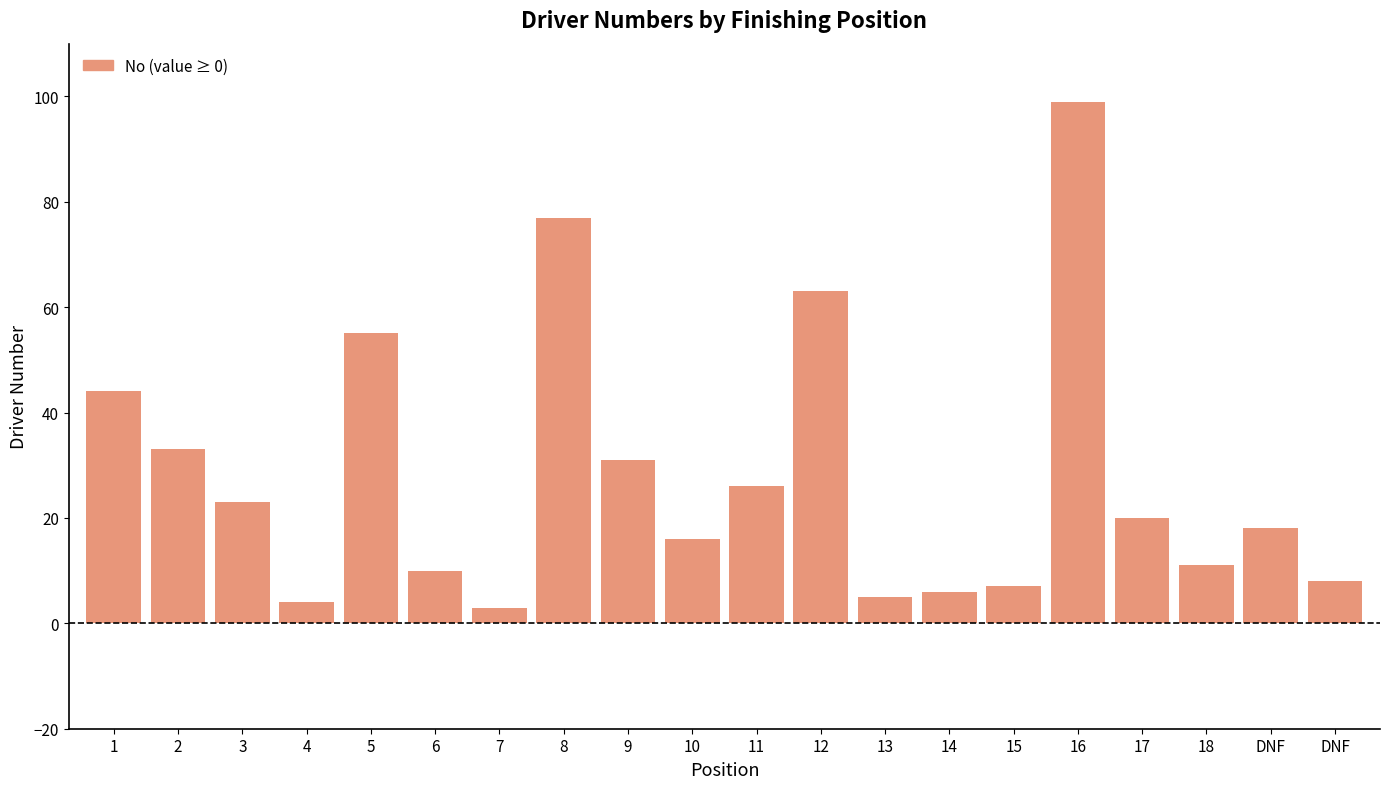

How many bars are there in total?

20